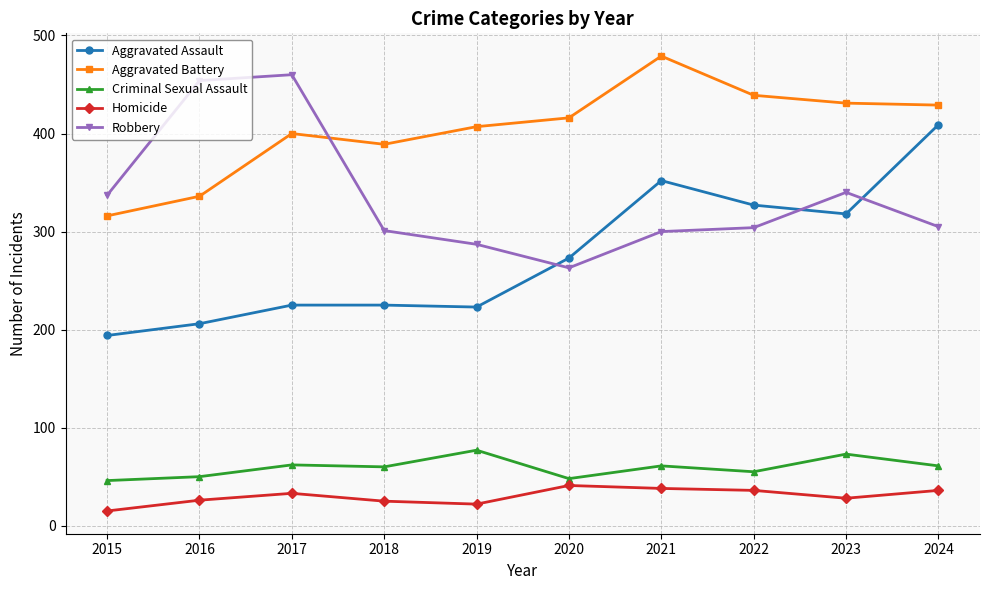

True or false: Aggravated Battery has a value of 162 at 2019.

False